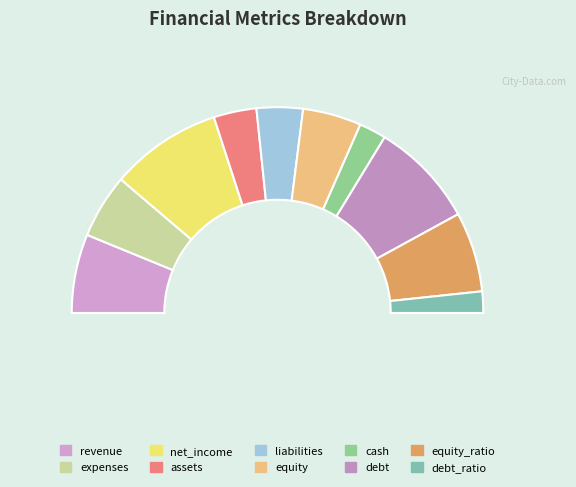

What is the total percentage of net_income and debt?

34.2%